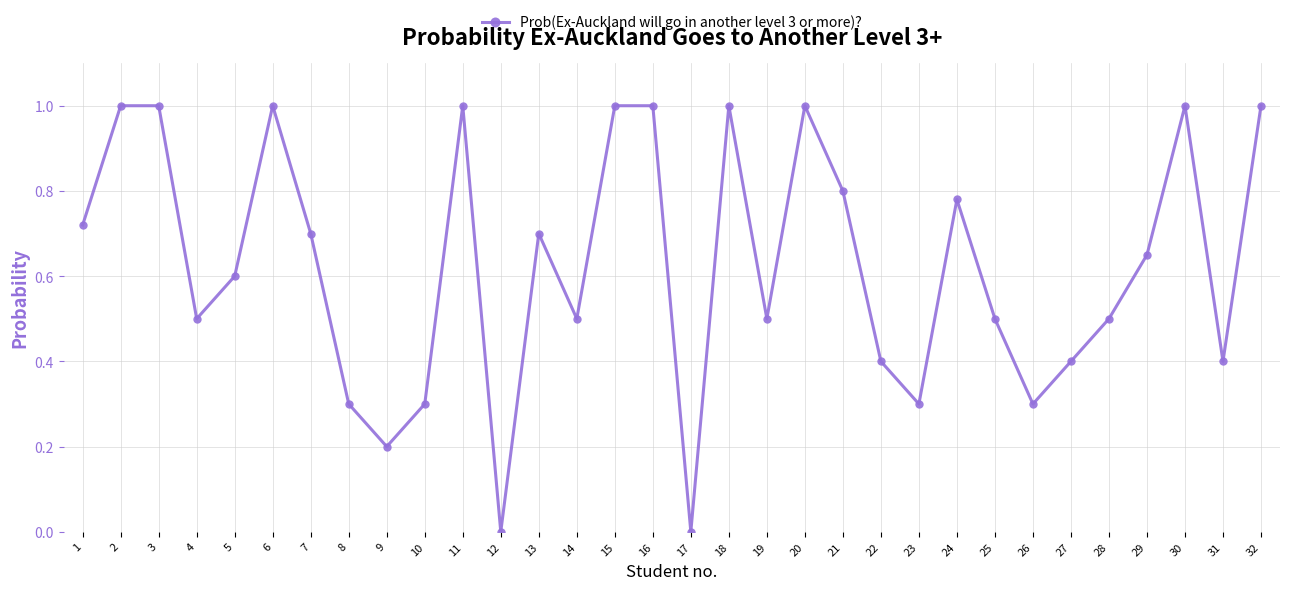

Between 4 and 10, which is larger?

4